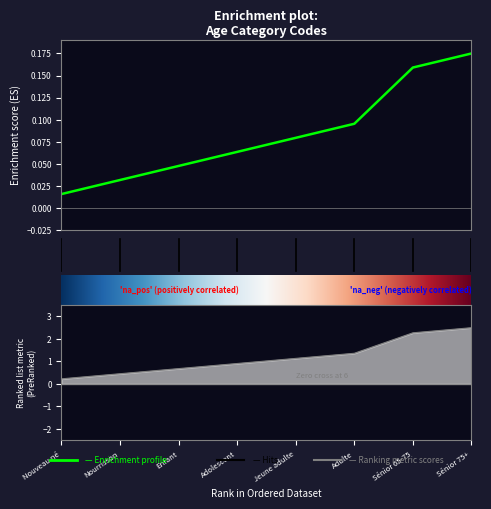

What is the value of the 4th point from the left?

0.1